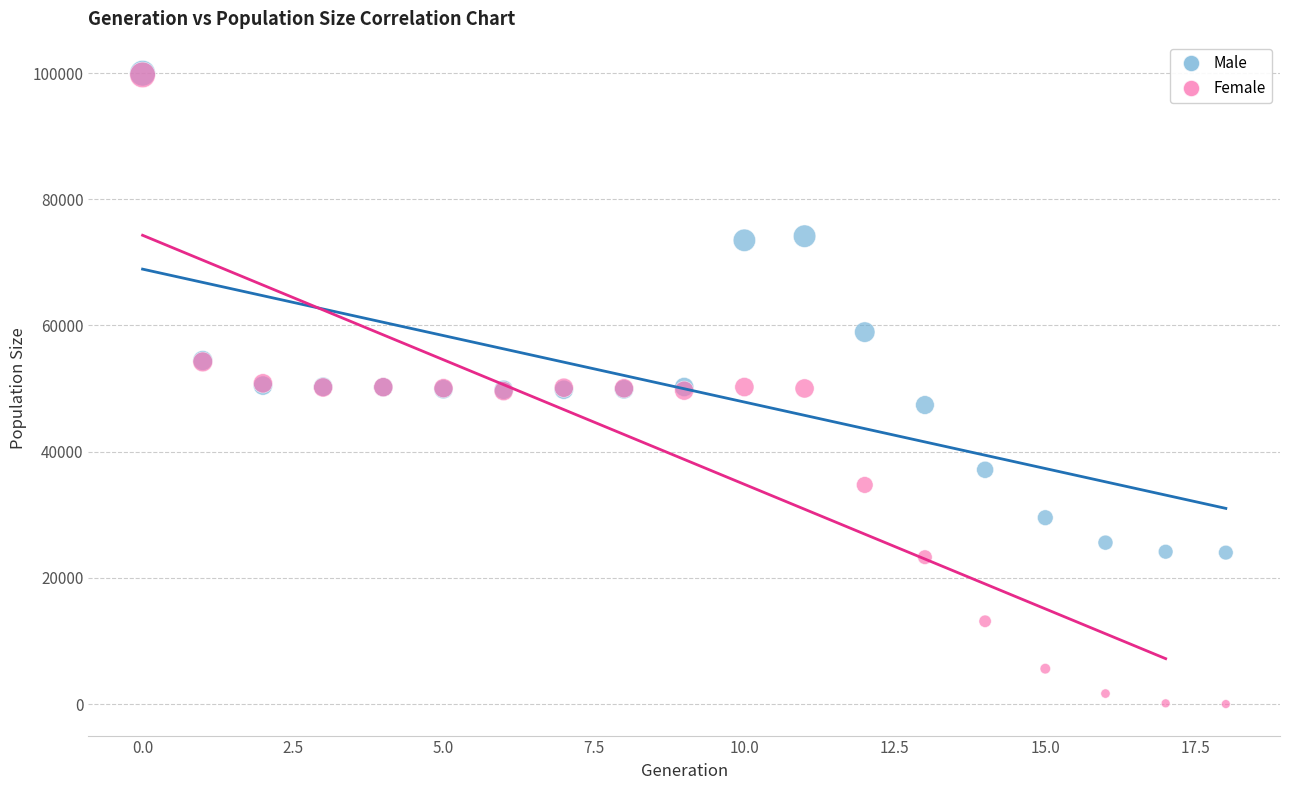

In the Male series, what Y value is closest to 61989?

58943